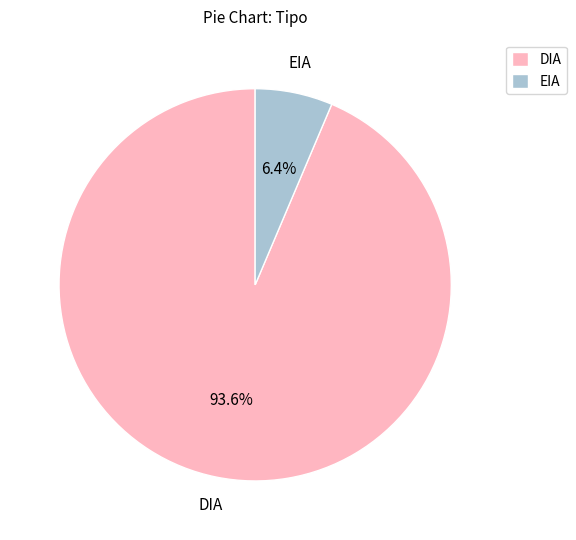

Between DIA and EIA, which is larger?

DIA